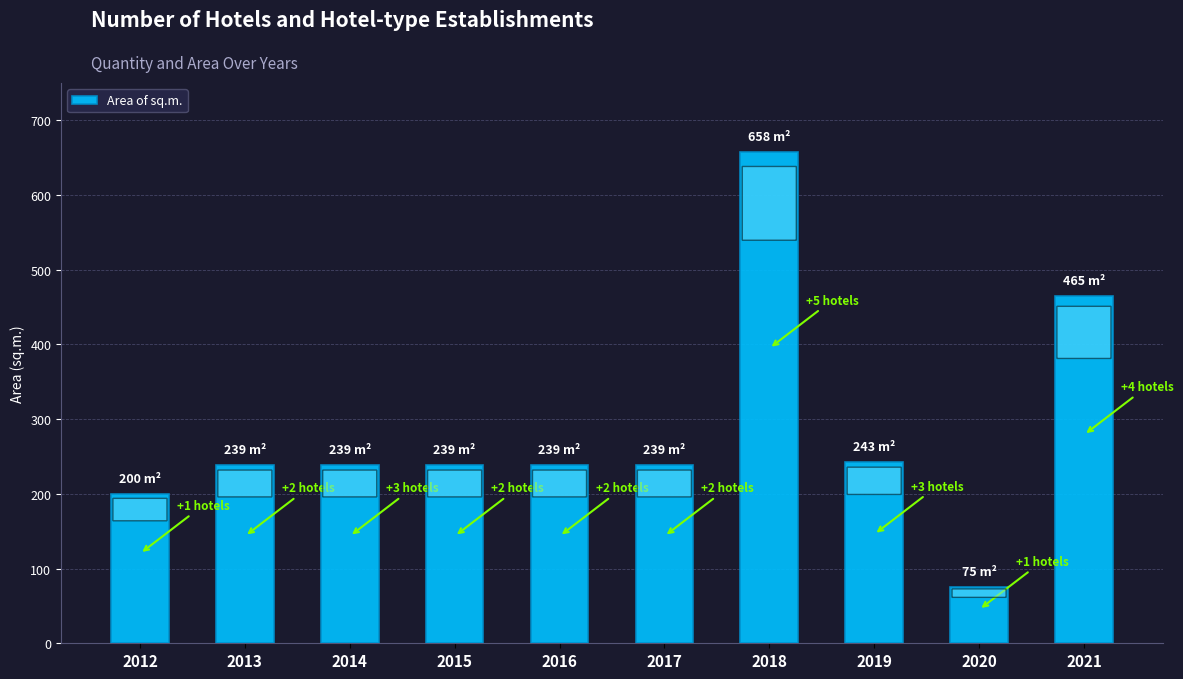

Is it true that the value at 2015 is 239?

True